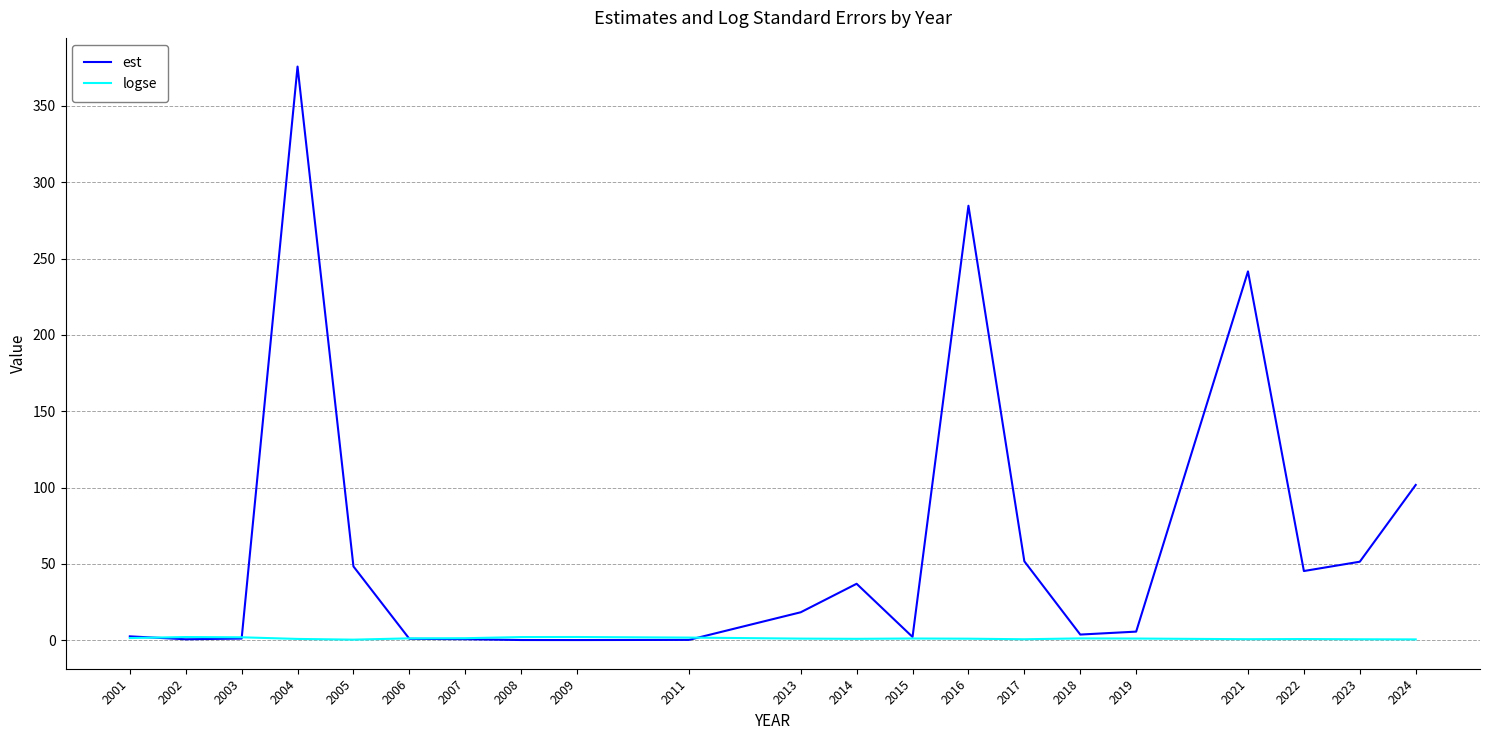

At which label does logse first exceed 1?

2001